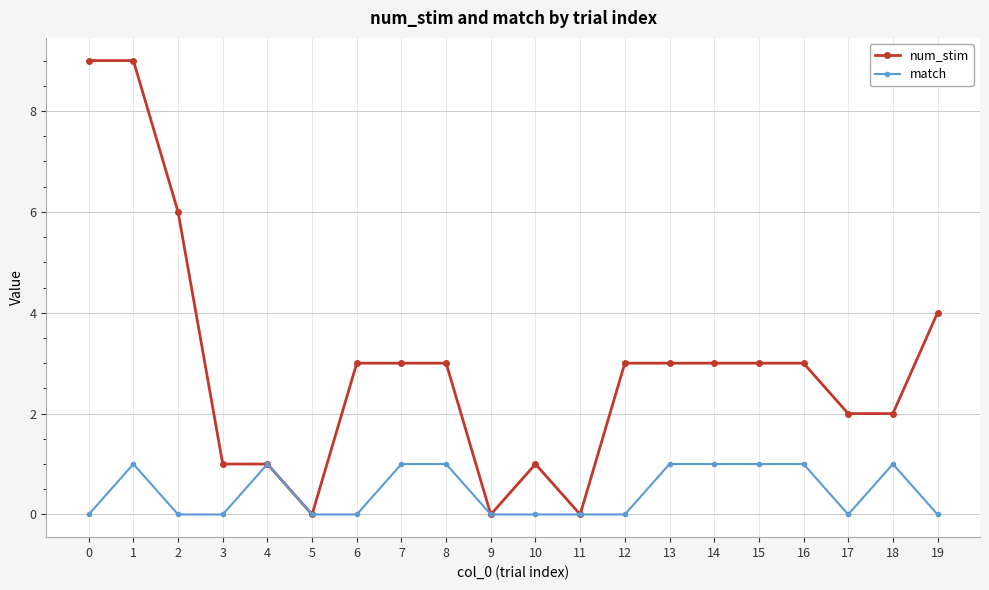

What is the value of the num_stim point at the 17th from the left?

3